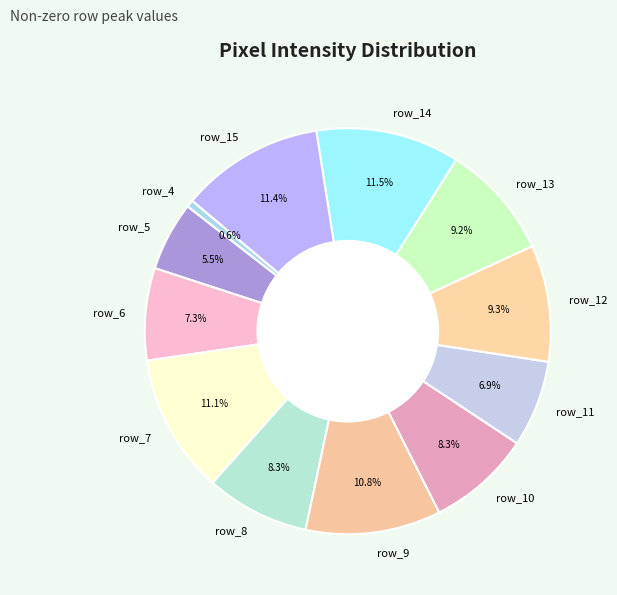

Which category has the smallest portion of the pie?

row_4